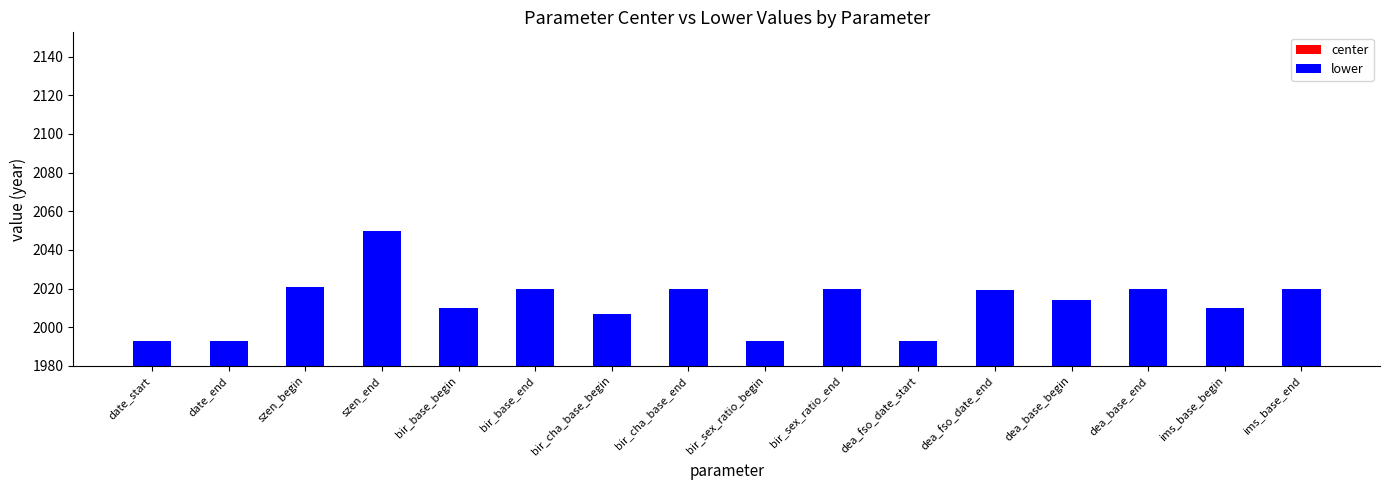

Between bir_cha_base_end and dea_base_end, which series saw the biggest shift?

center